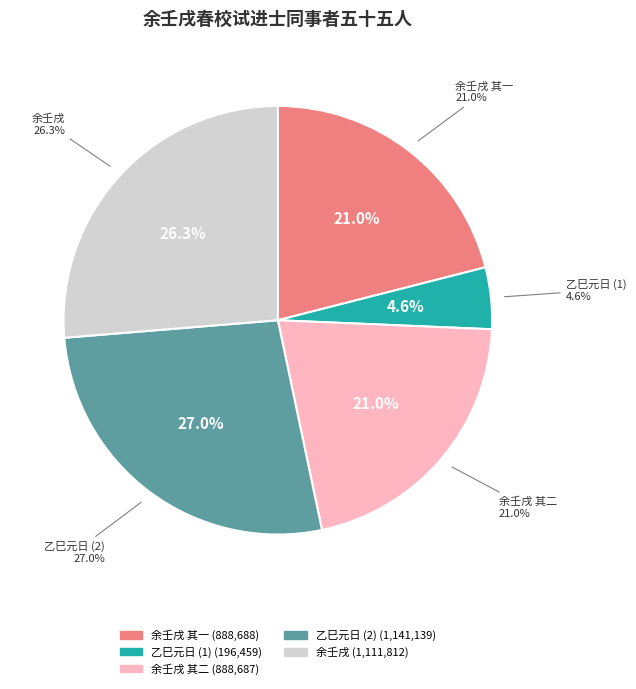

To the nearest percent, what percentage of the pie is 余壬戌春校试进士同事者五十五人至戊子岁因阅小录所存者止四人感而有作二首 其一?

21%